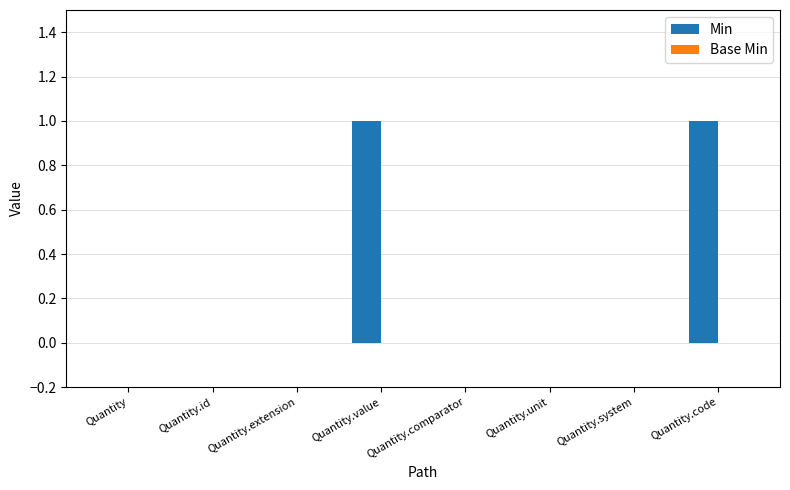

Between Quantity.system and Quantity.code, which is larger?

Quantity.code